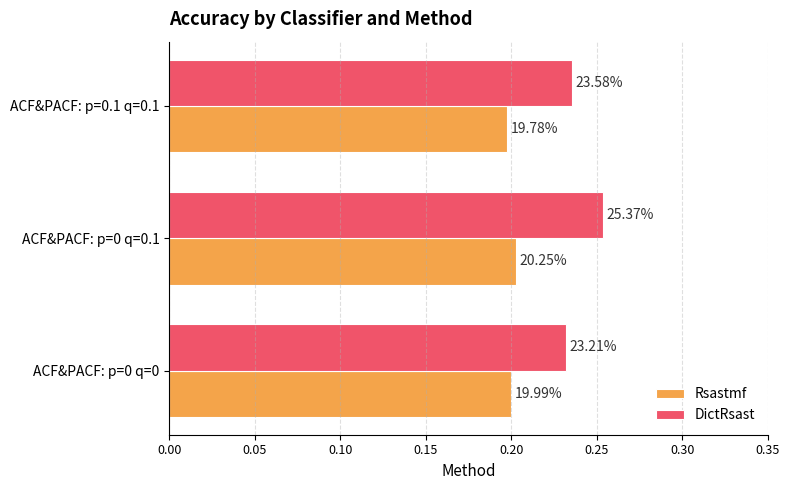

What are all the series names shown in the legend?

Rsastmf, DictRsast